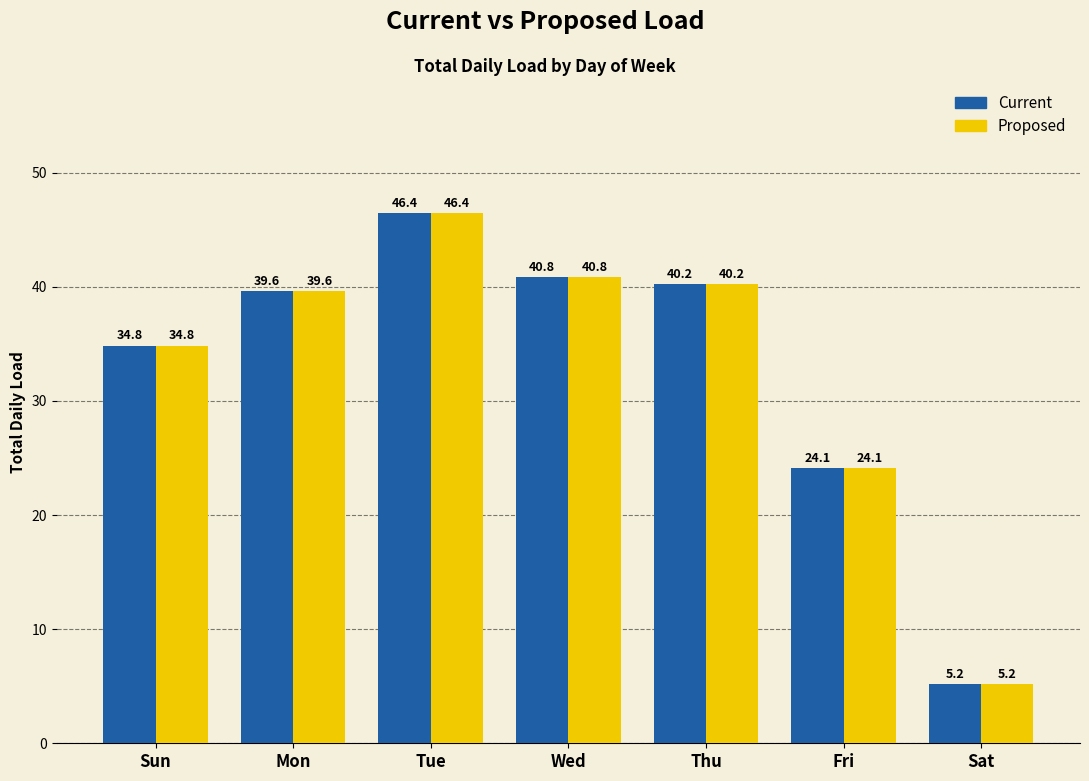

Where does the Proposed series first go above 39?

Mon